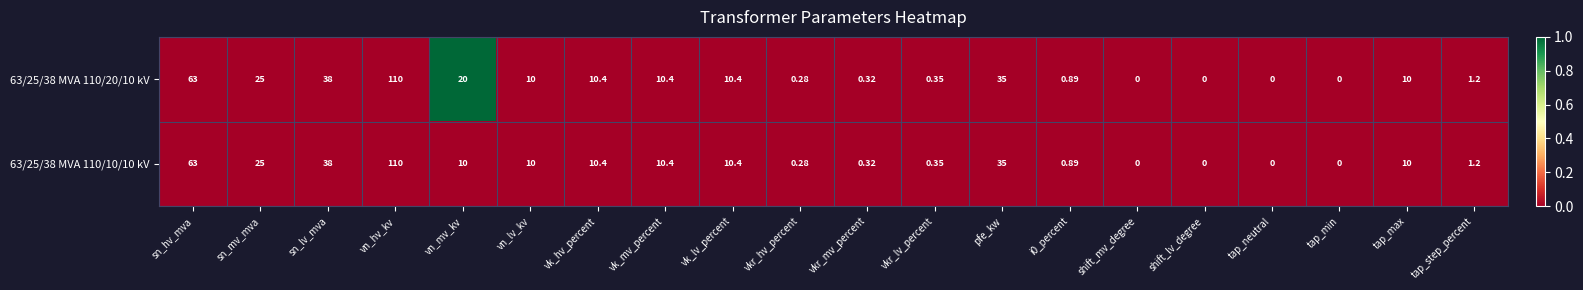

At which label is 63/25/38 MVA 110/10/10 kV closest to 55?

sn_hv_mva